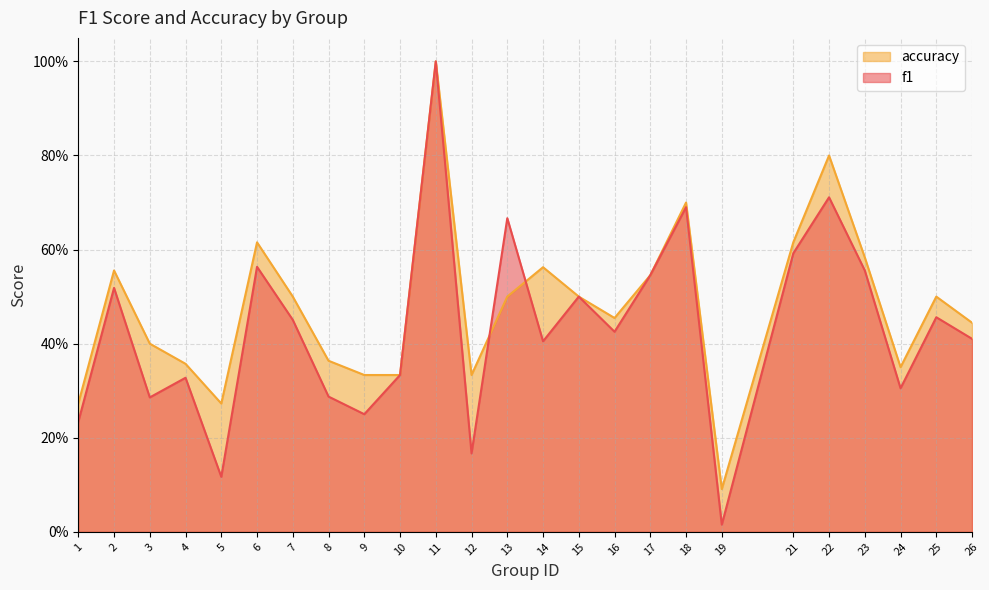

Is the value of f1 at 18 greater than the value of accuracy at 19?

Yes